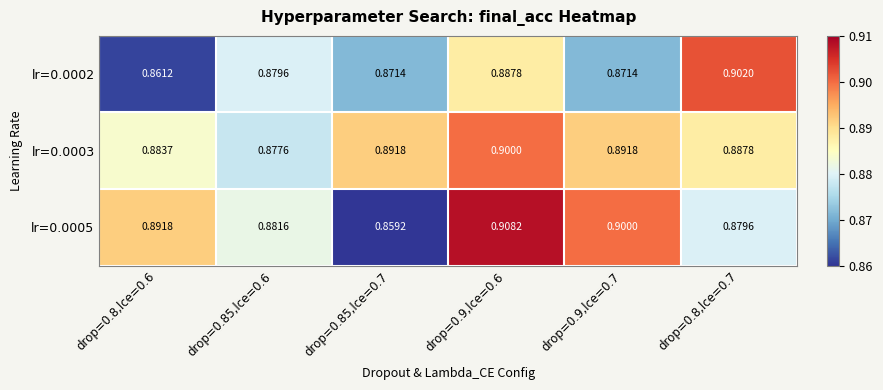

Rank the series by their maximum value, from lowest to highest.

lr=0.0003, lr=0.0002, lr=0.0005